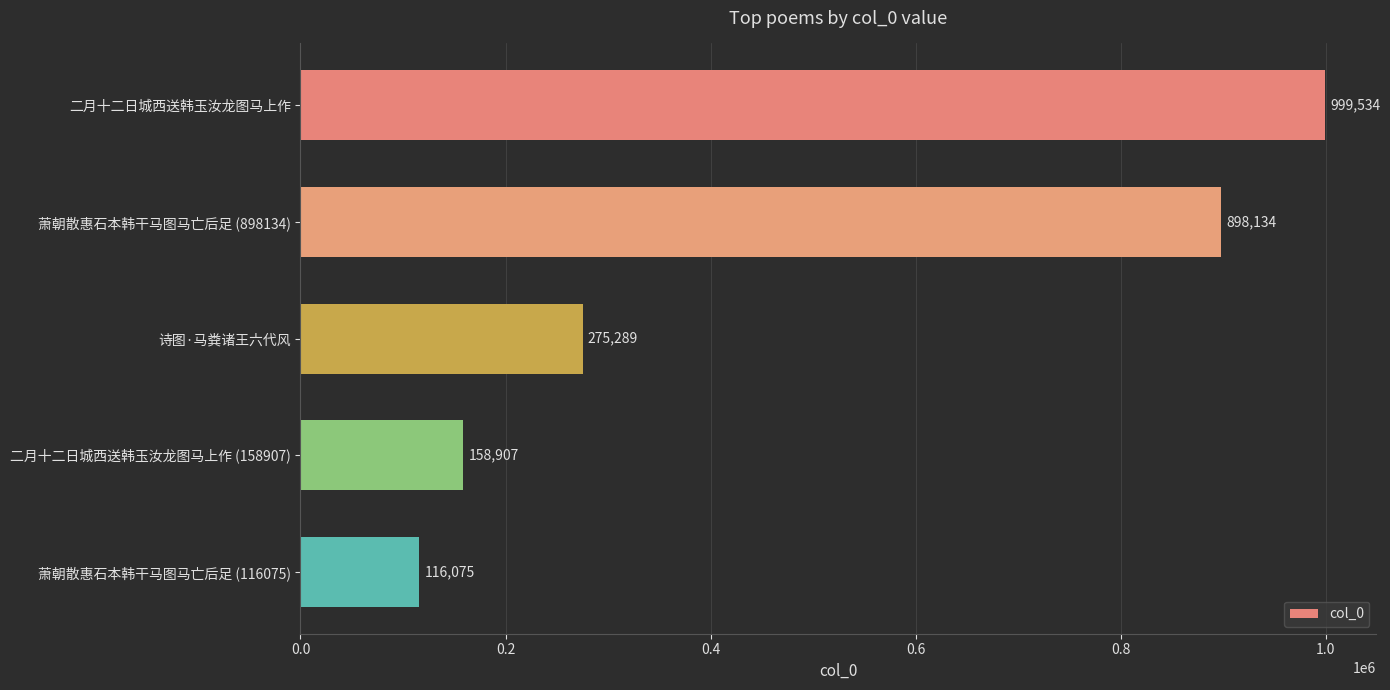

What is the label of the 1st bar from the top?

二月十二日城西送韩玉汝龙图马上作